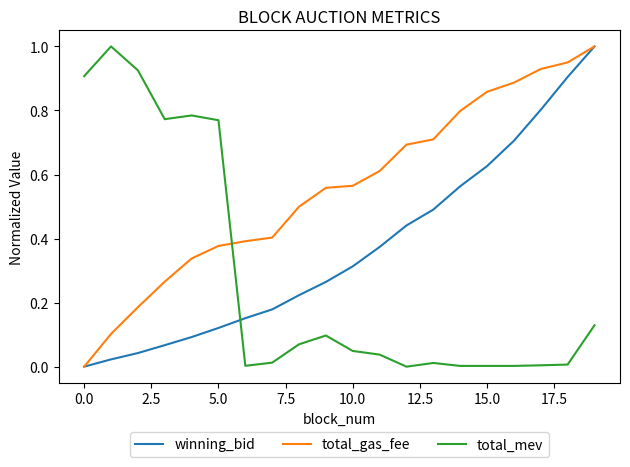

List the series in order of their overall mean, highest first.

total_gas_fee, winning_bid, total_mev